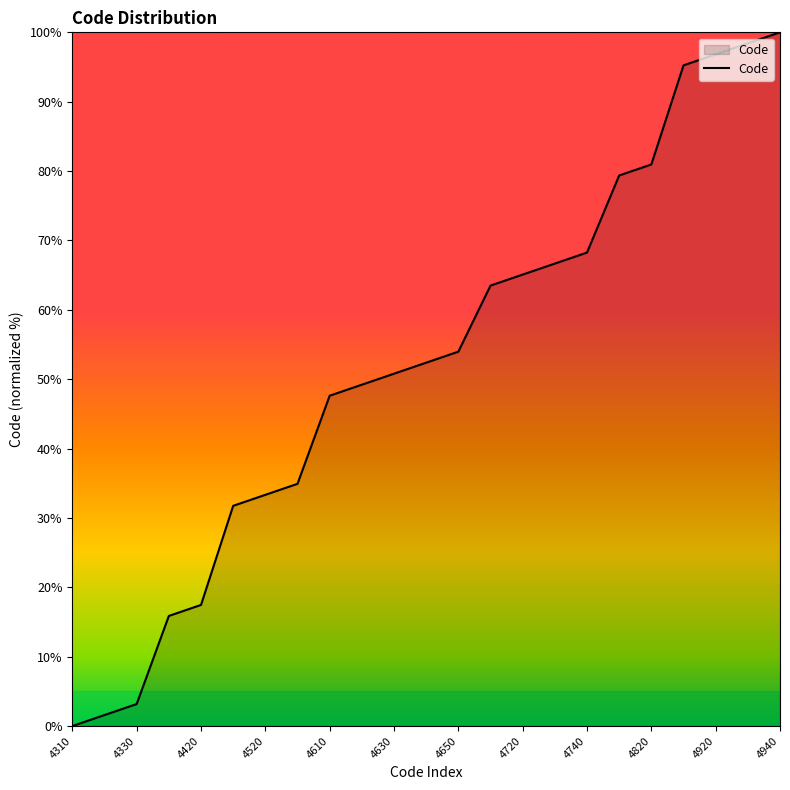

What is the maximum value shown in the chart?

100.0